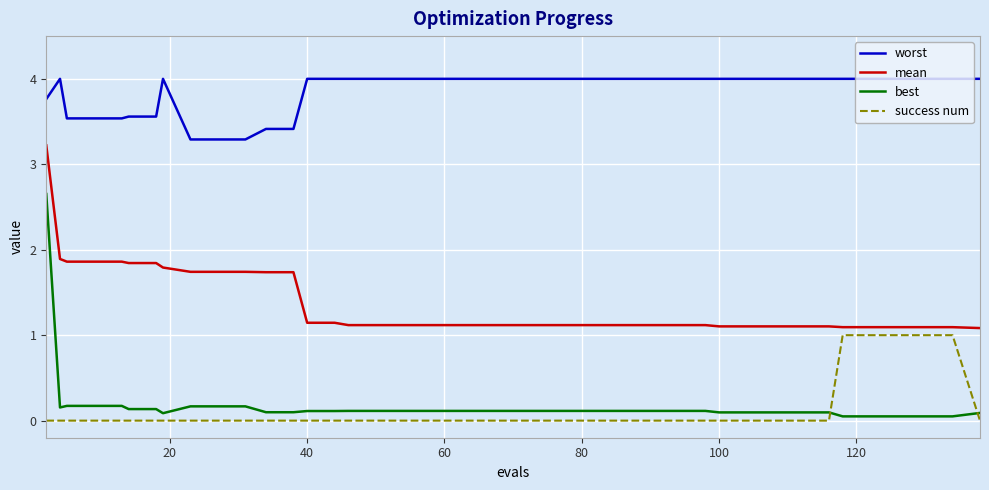

Which series has the largest range (max minus min)?

best